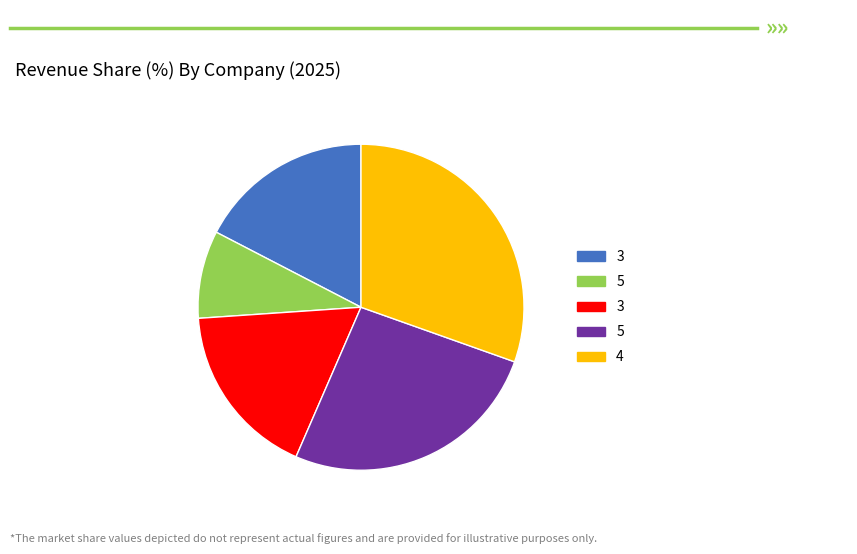

Does any single category account for the majority?

No